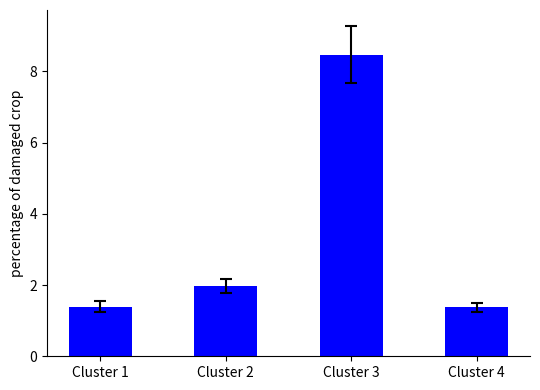

The chart shows a value of 11.7 at Cluster 3. True or false?

False